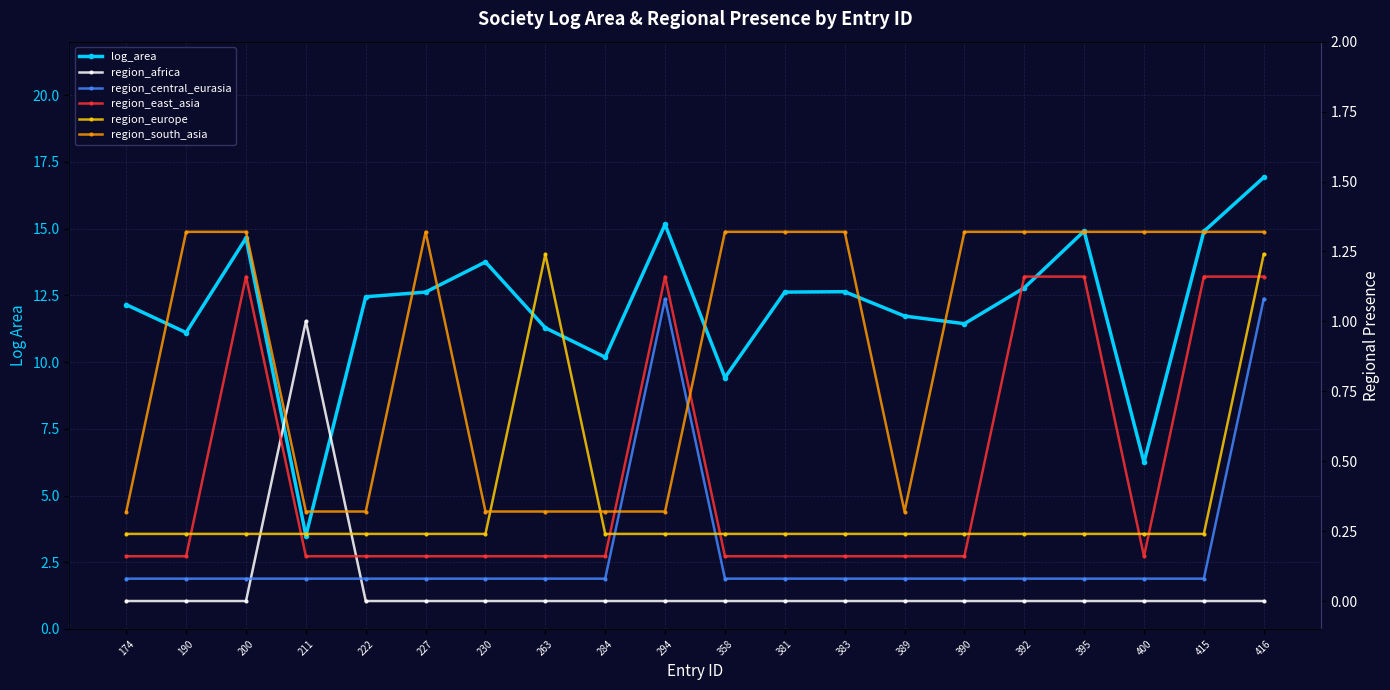

Rank the series by their maximum value, from highest to lowest.

log_area, region_south_asia, region_europe, region_east_asia, region_central_eurasia, region_africa